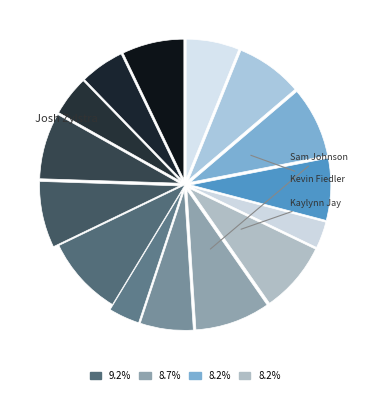

Is there a majority slice in this chart?

No